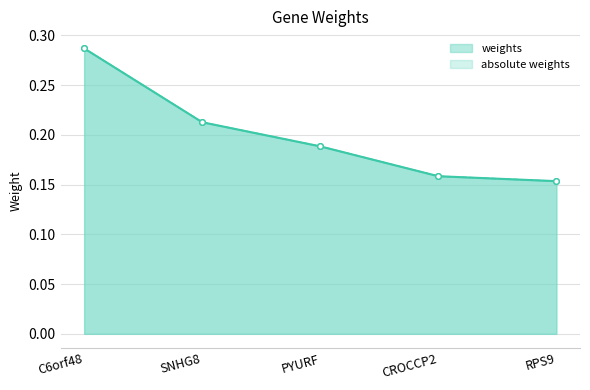

What is the difference between the second highest and second lowest values in the absolute weights series?

0.1